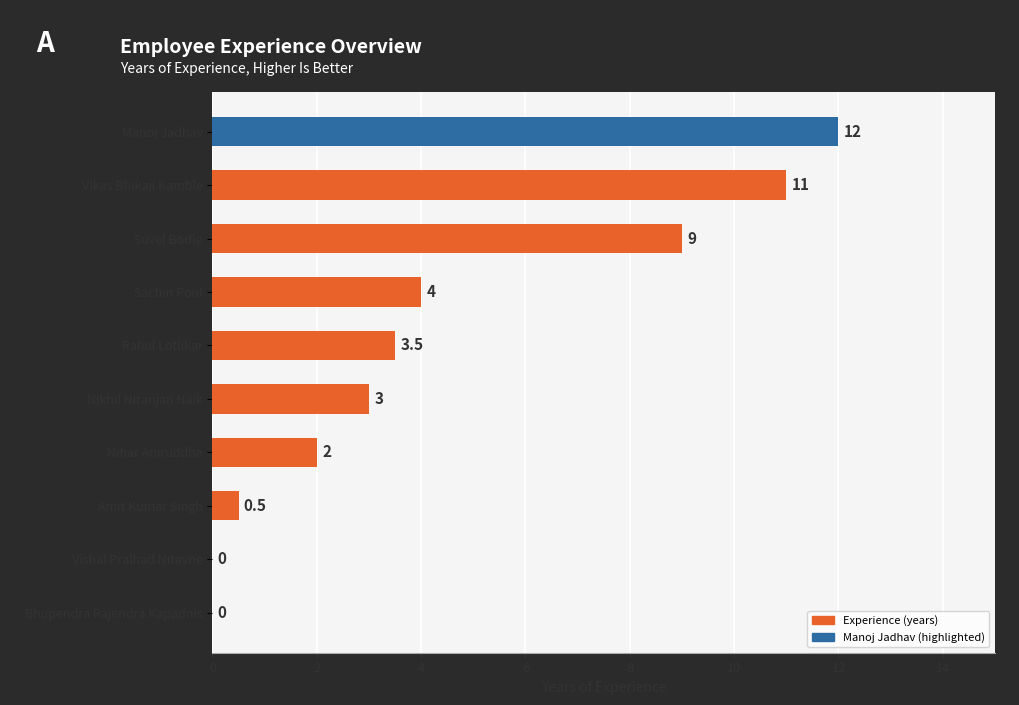

Which label corresponds to the largest value in the chart?

Manoj Jadhav